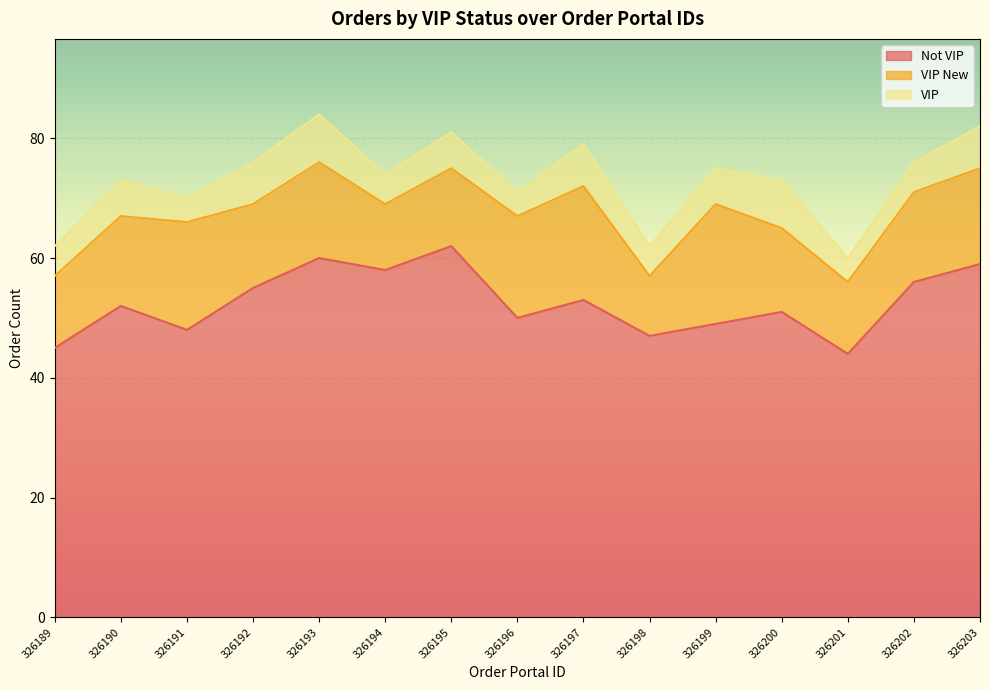

Does the chart display data point markers on the line(s)?

No